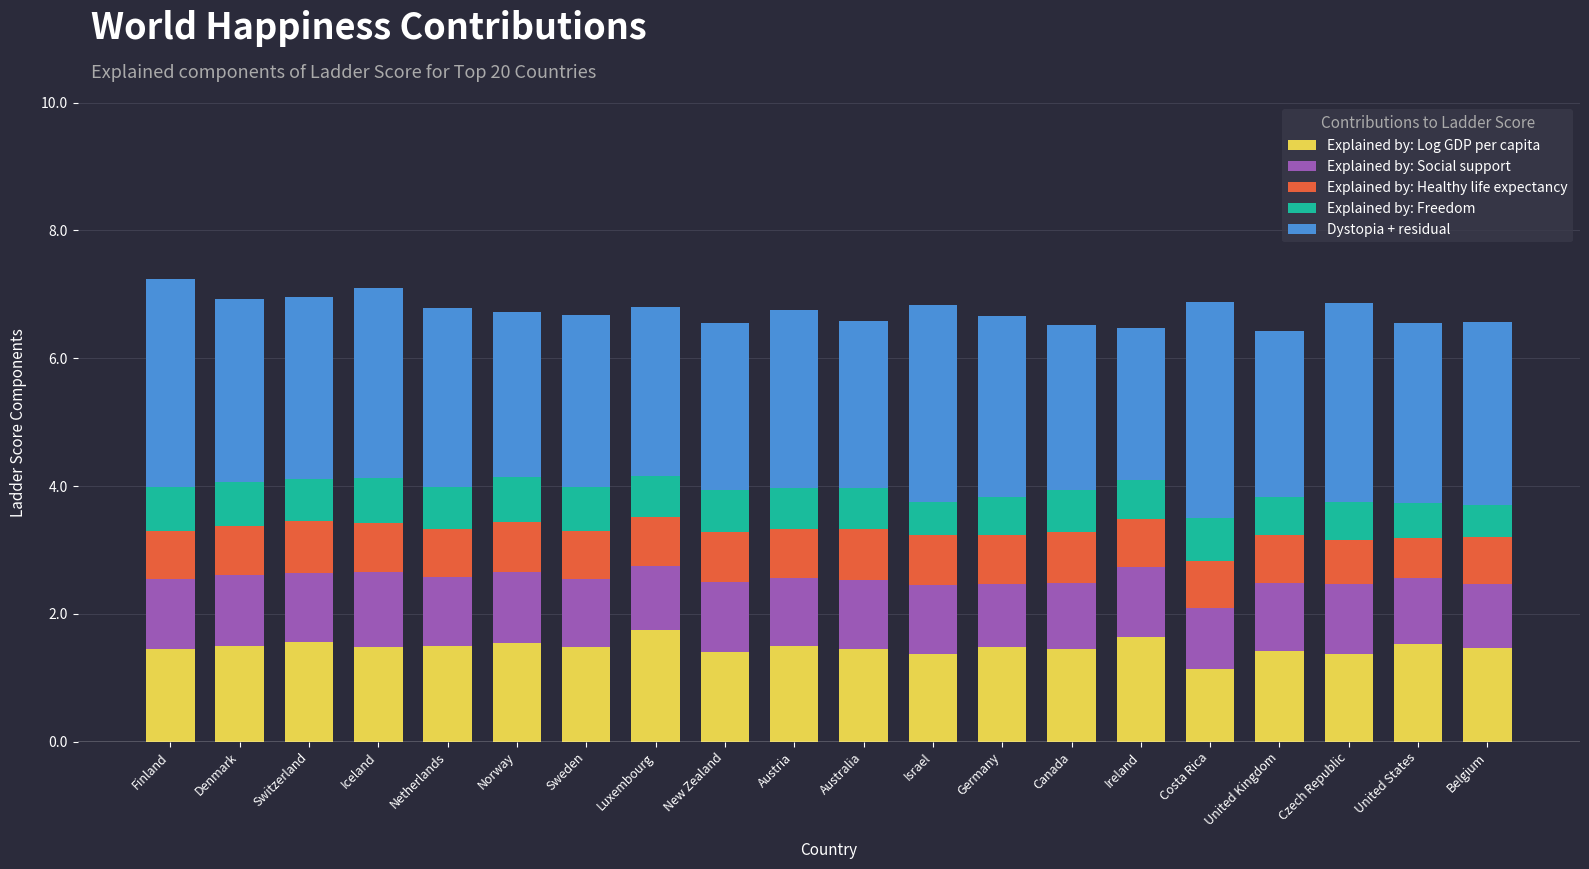

What is the difference between the second highest and minimum values in the Explained by: Log GDP per capita series?

0.5